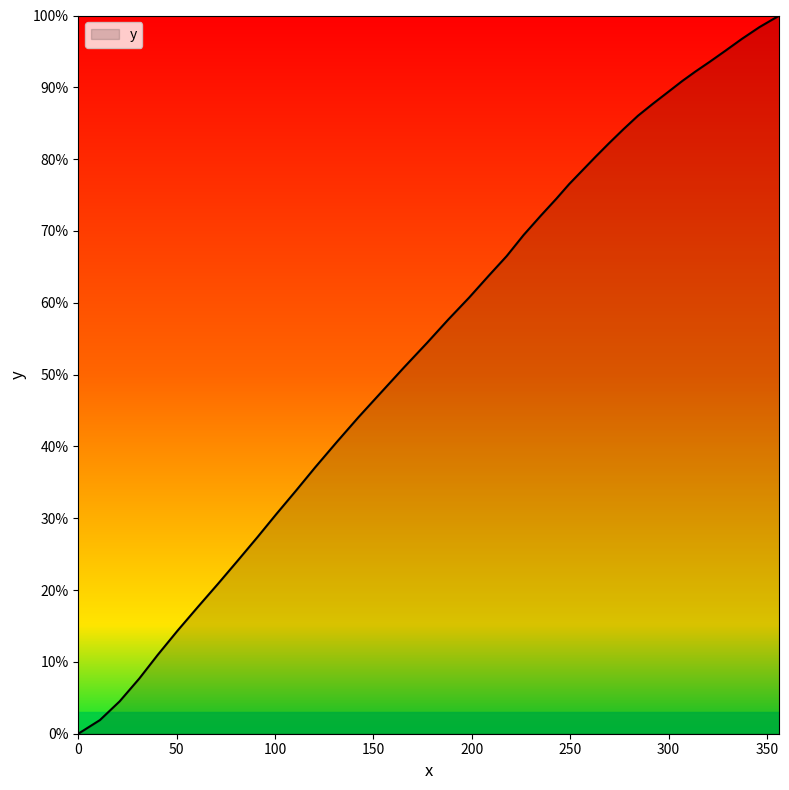

How many series are shown in this chart?

1